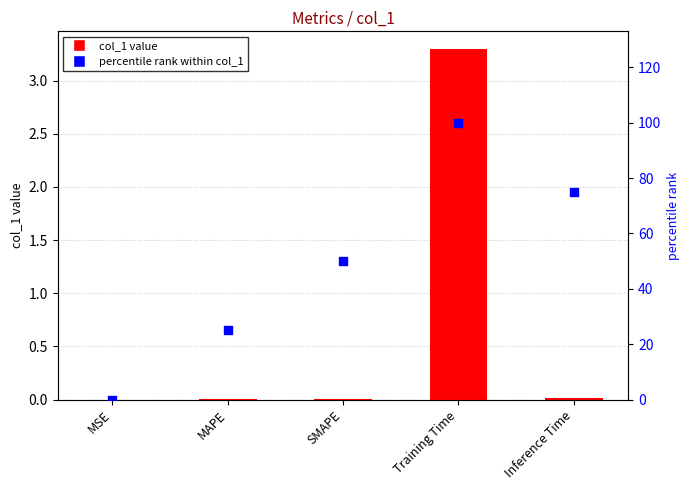

Which series reaches the maximum Y coordinate?

percentile rank within col_1